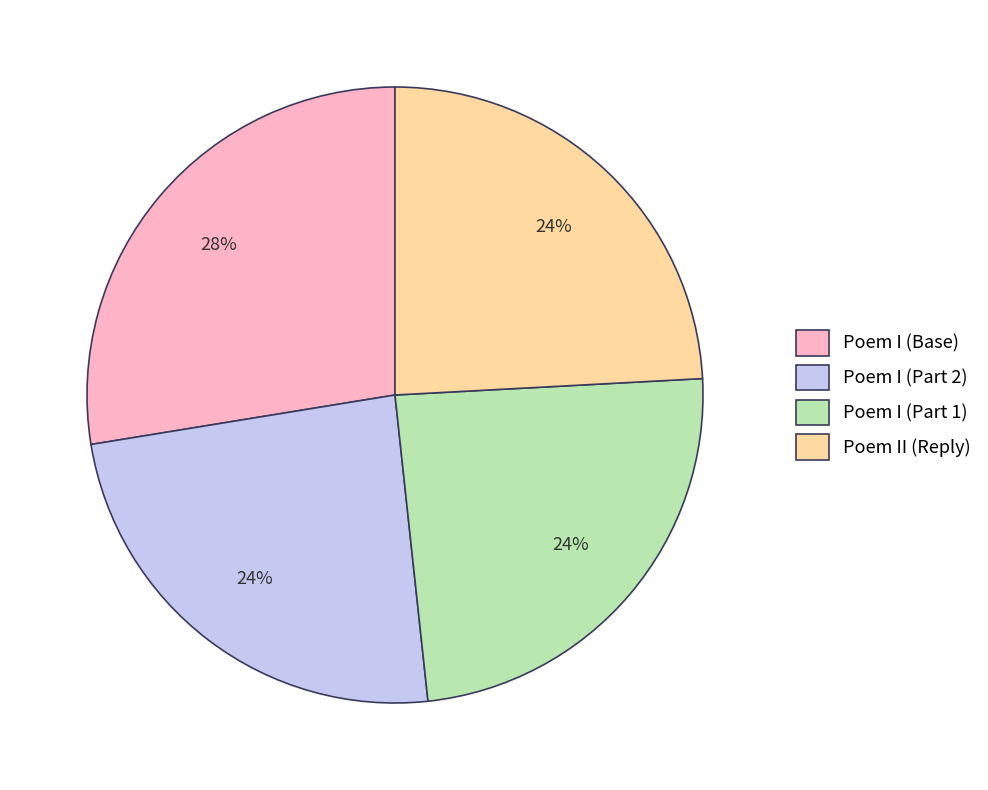

Is the sum of Poem I (Base) and Poem II (Reply) greater than half?

Yes